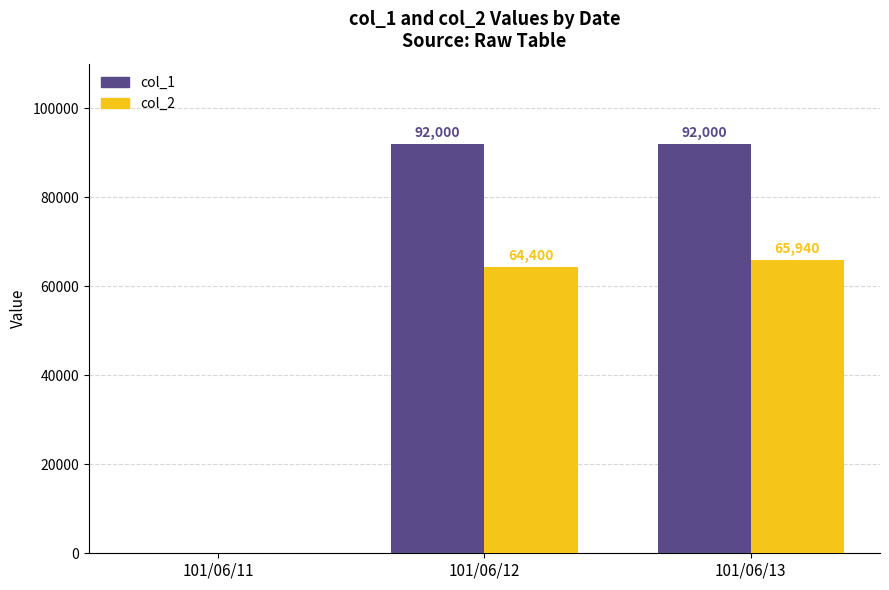

The value of col_1 at 101/06/12 is 92000. True or false?

True